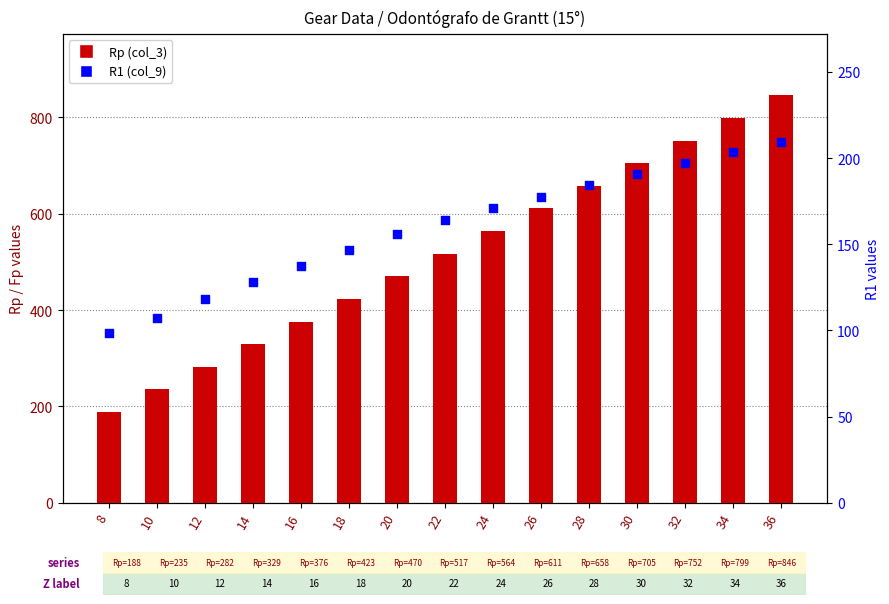

Which series has the largest total across all categories?

Rp (col_3)